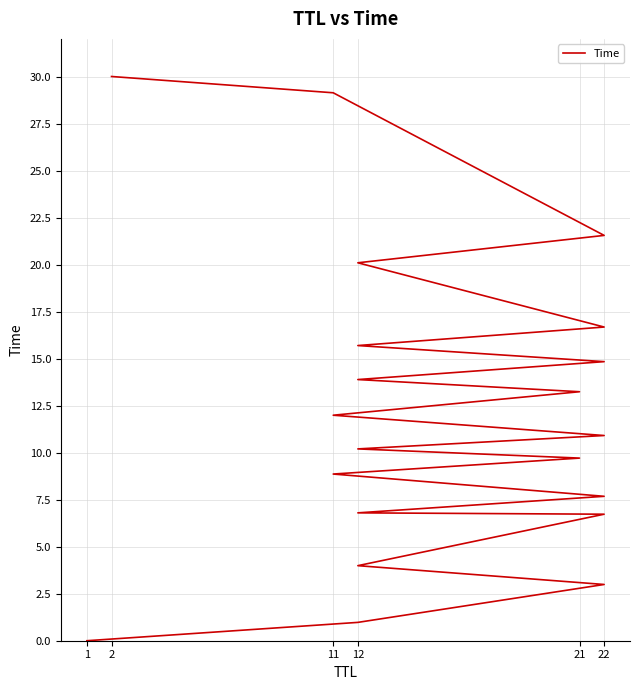

Read the value at 22.

10.9